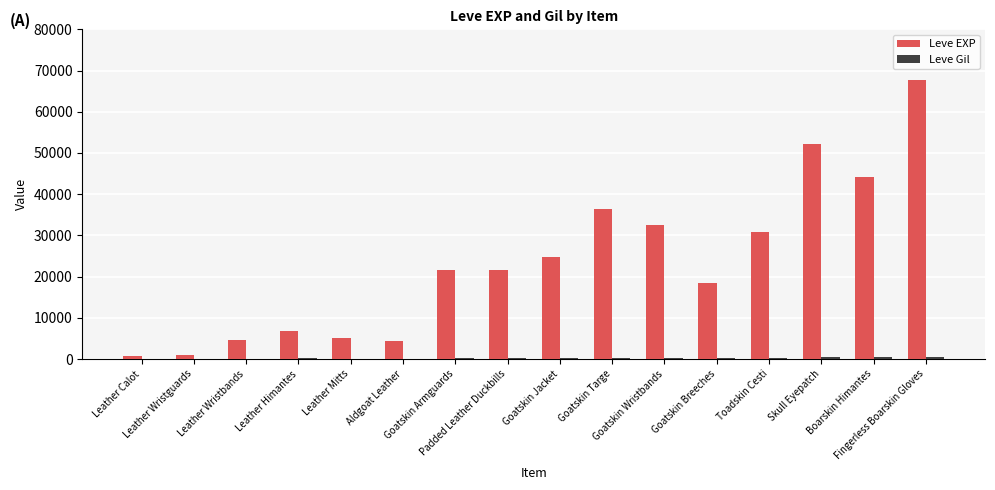

Which series has the widest spread of values?

Leve EXP